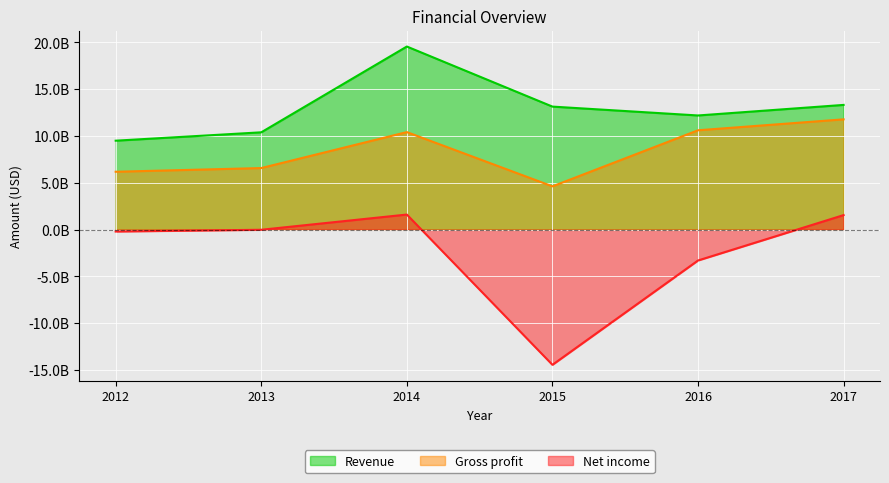

What is the smallest value displayed?

-14454000000